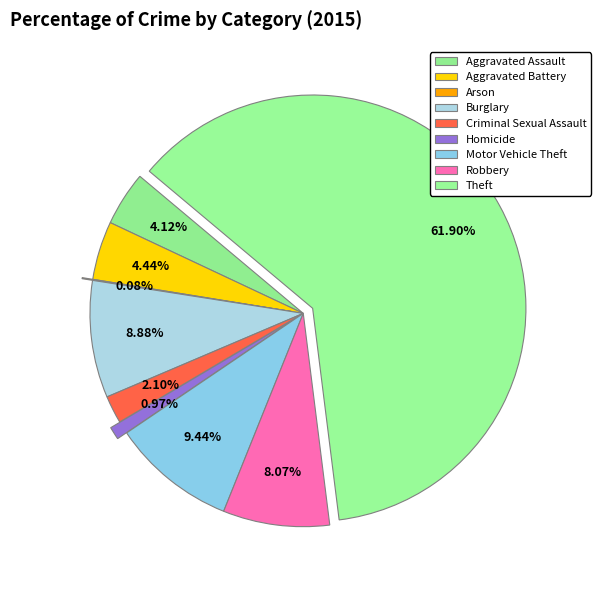

The Aggravated Assault slice represents 1% of the pie. True or false?

False